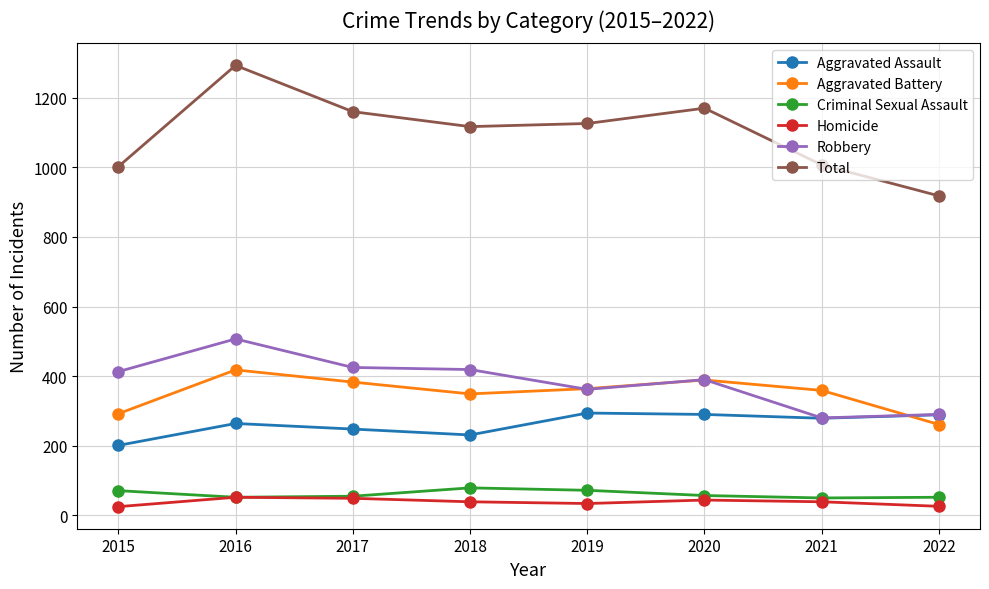

What is the total value across all series at 2019?

2252